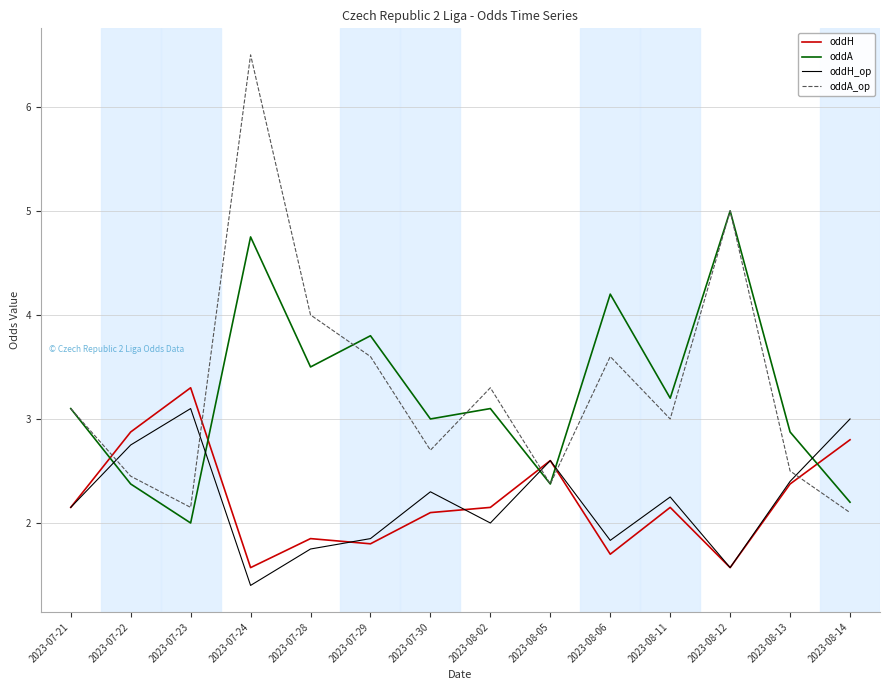

What is the minimum value for oddA_op?

2.1